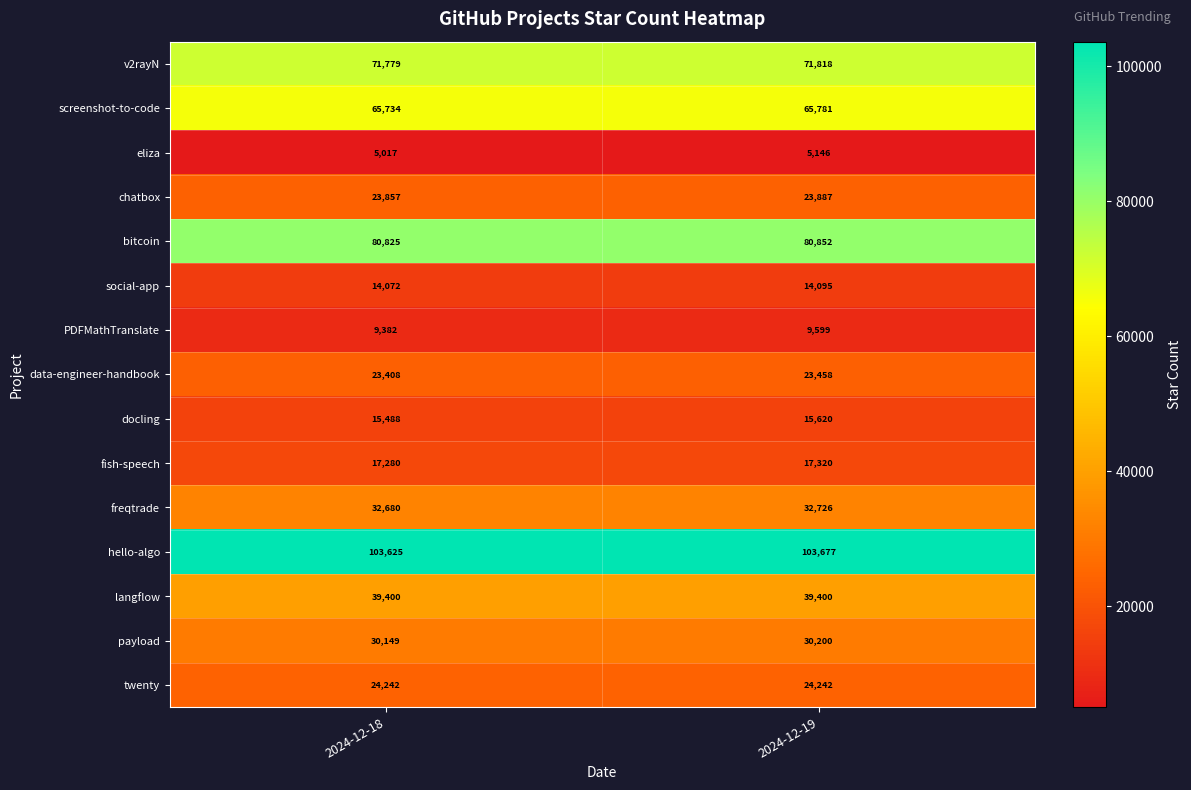

Is the value of data-engineer-handbook at 2024-12-19 greater than the value of bitcoin at 2024-12-19?

No